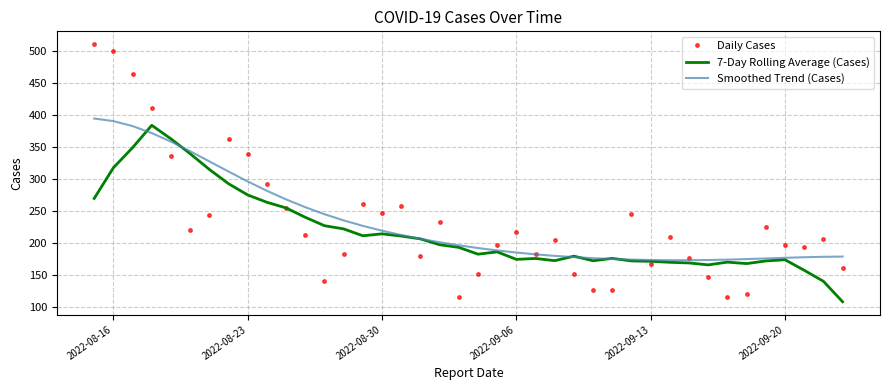

What is the minimum value shown in the chart?

108.0